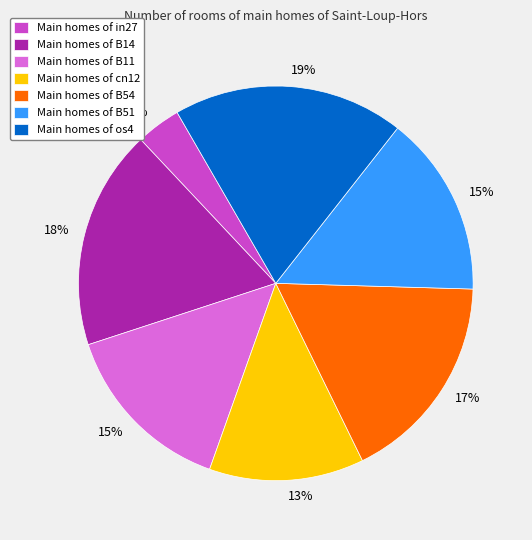

To the nearest percent, what is the average slice percentage?

14%